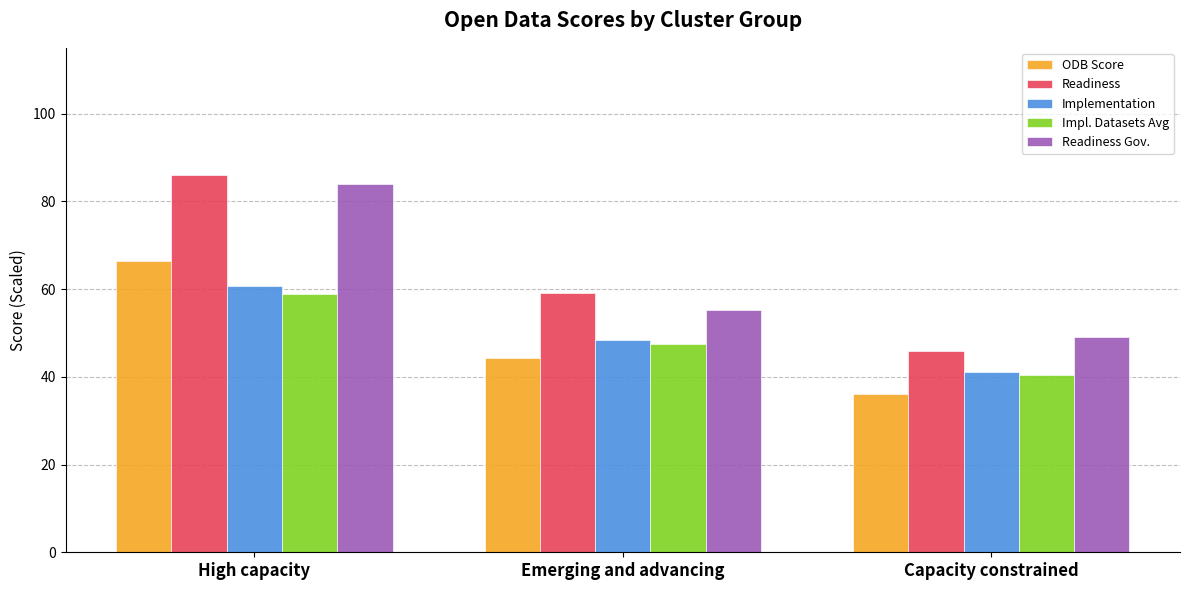

What value does the Implementation series have at Capacity constrained?

41.0